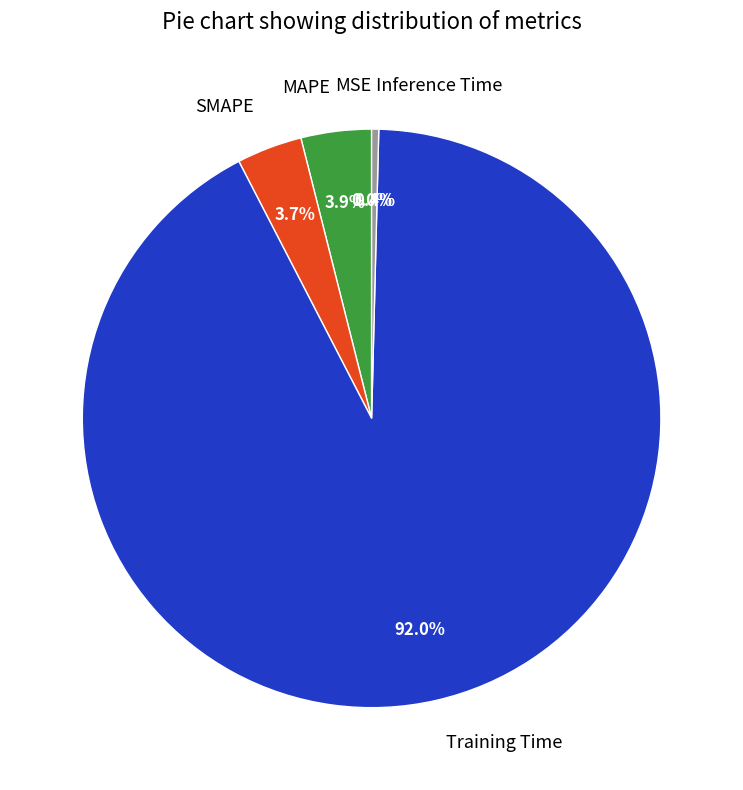

Which slice is the largest?

Training Time